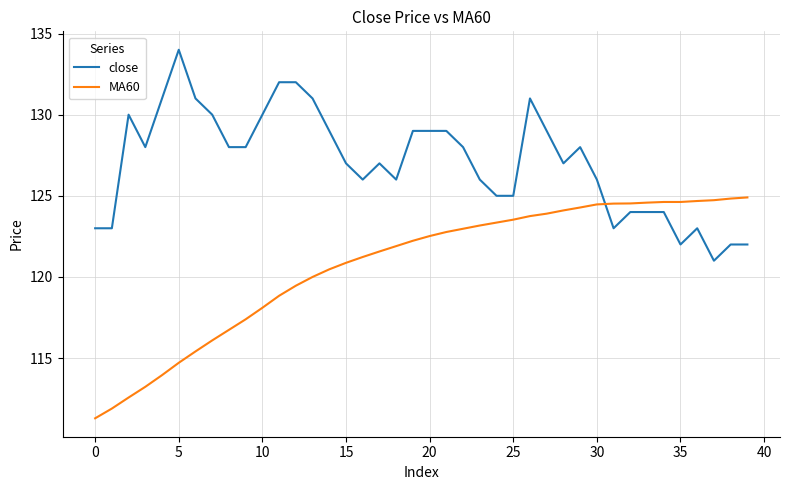

How many lines are shown in the chart?

2